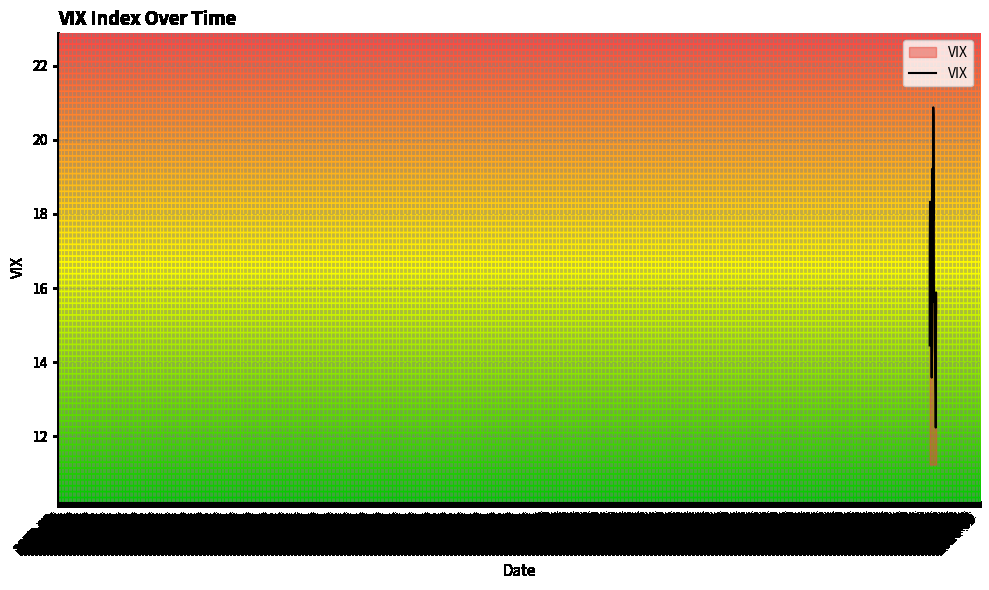

What is the greatest value displayed?

20.9